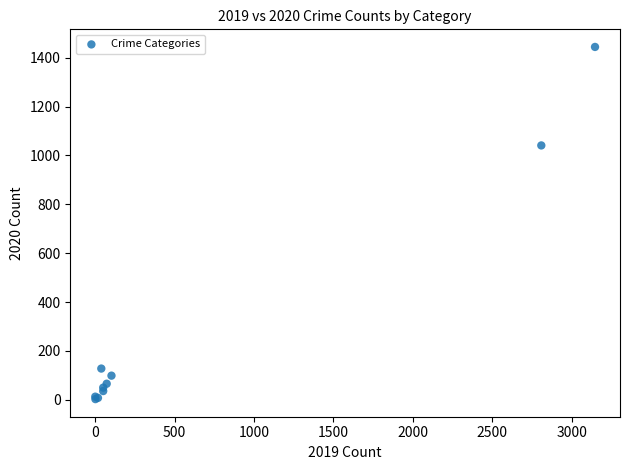

What Y value in the scatter plot is closest to 723?

1041